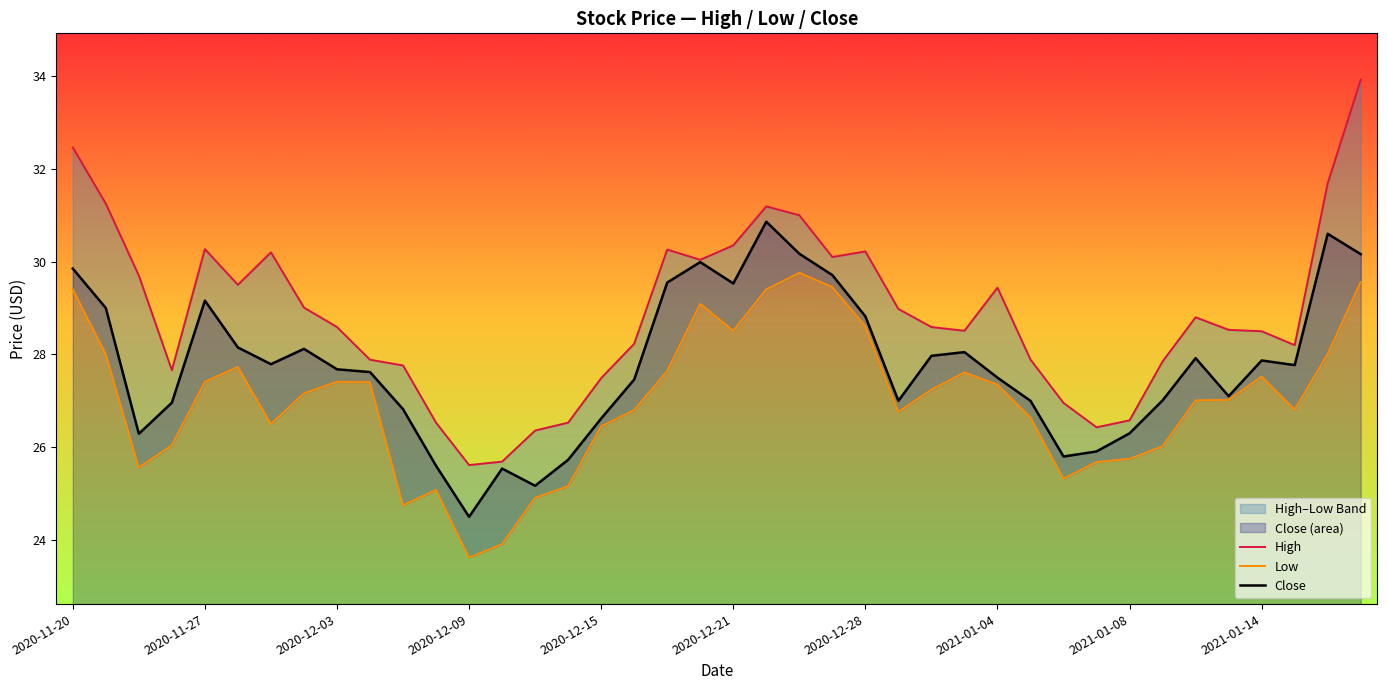

The value of Close at 2020-11-20 is 17.4. True or false?

False